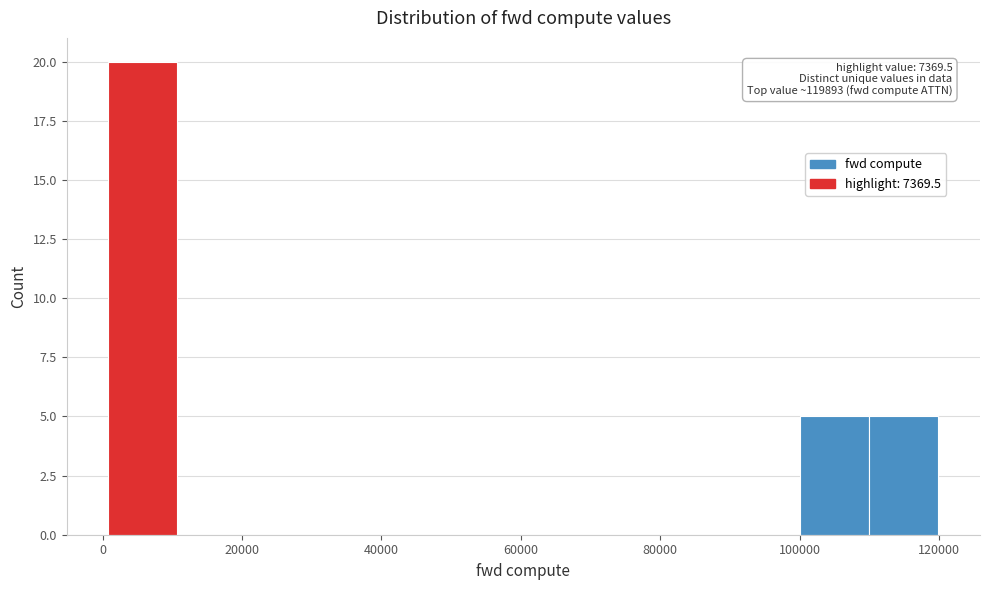

Over which range of the x-axis is the bar tallest?

0 to 10000